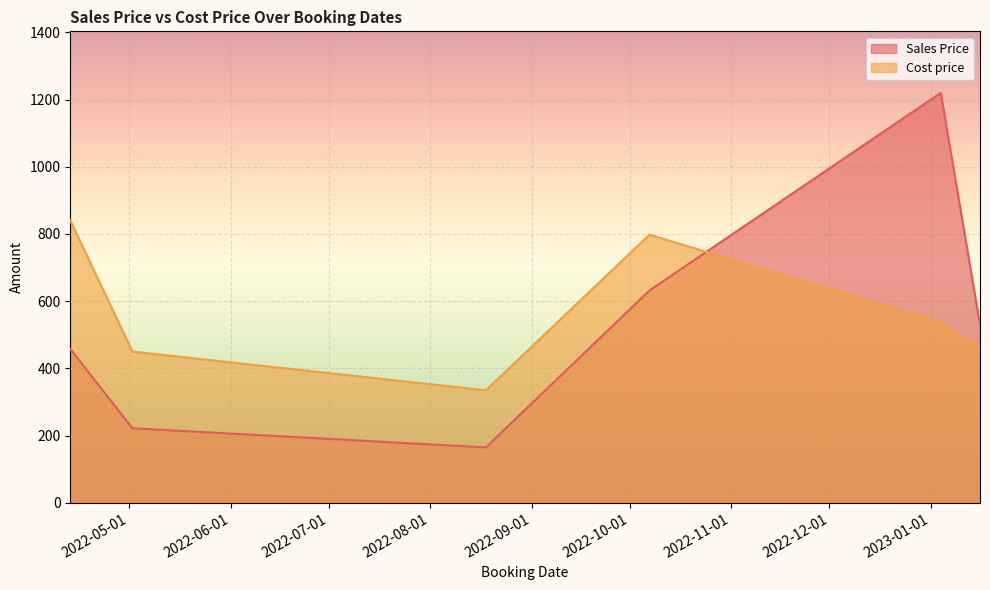

Which series has the largest range (max minus min)?

Sales Price